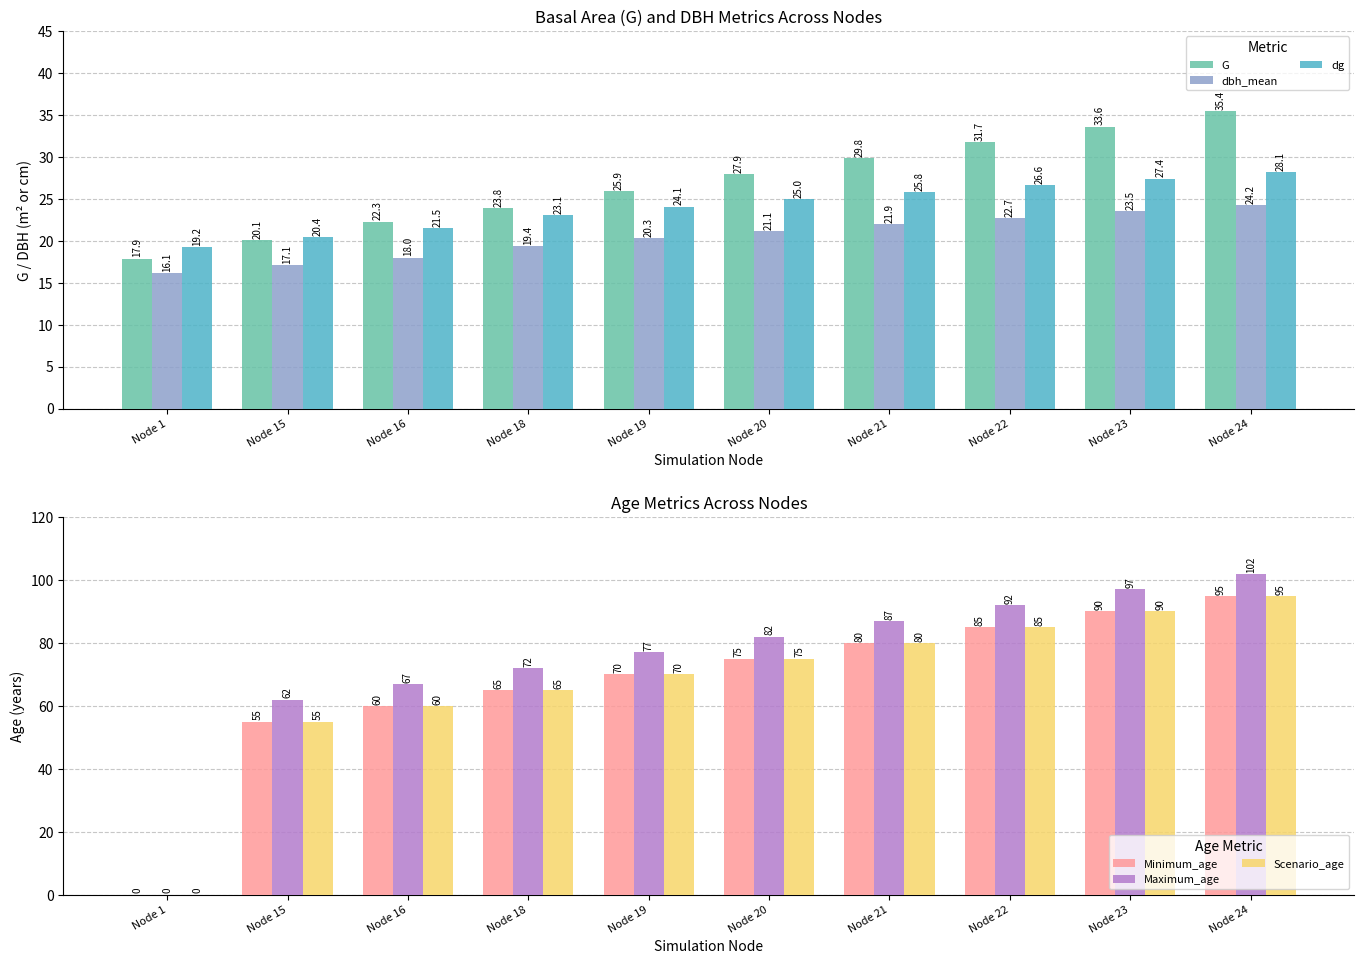

How many distinct data groups are displayed?

6